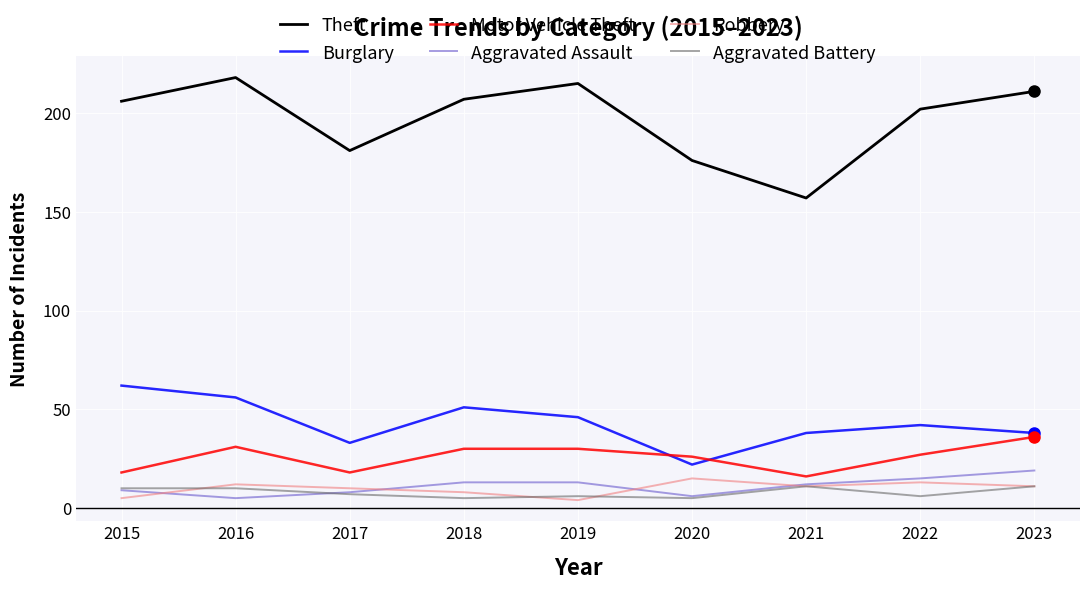

True or false: Aggravated Battery and Burglary intersect in this chart.

False